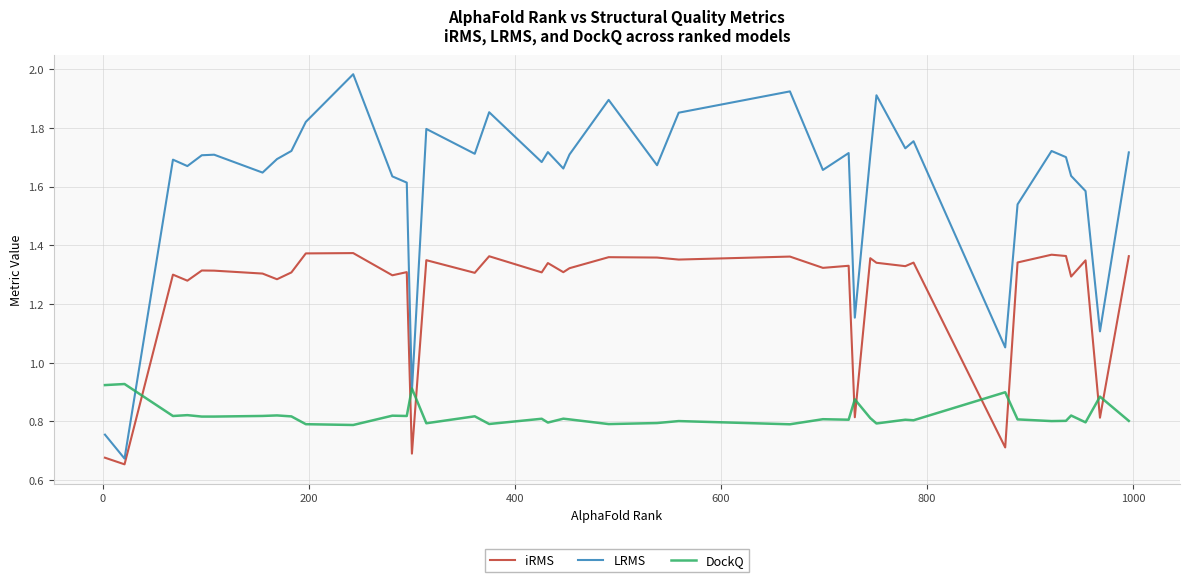

Which series has the largest total across all categories?

LRMS